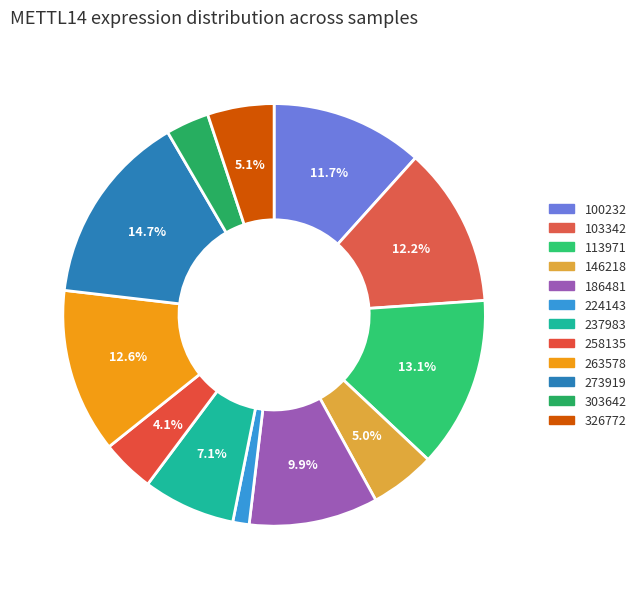

Does 237983 represent more than half of the total?

No